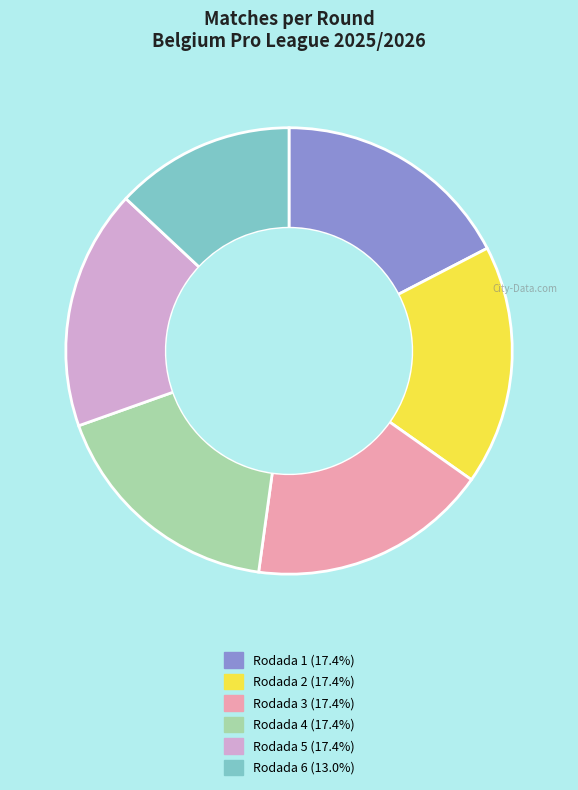

Does Rodada 2 account for over 50% of the chart?

No